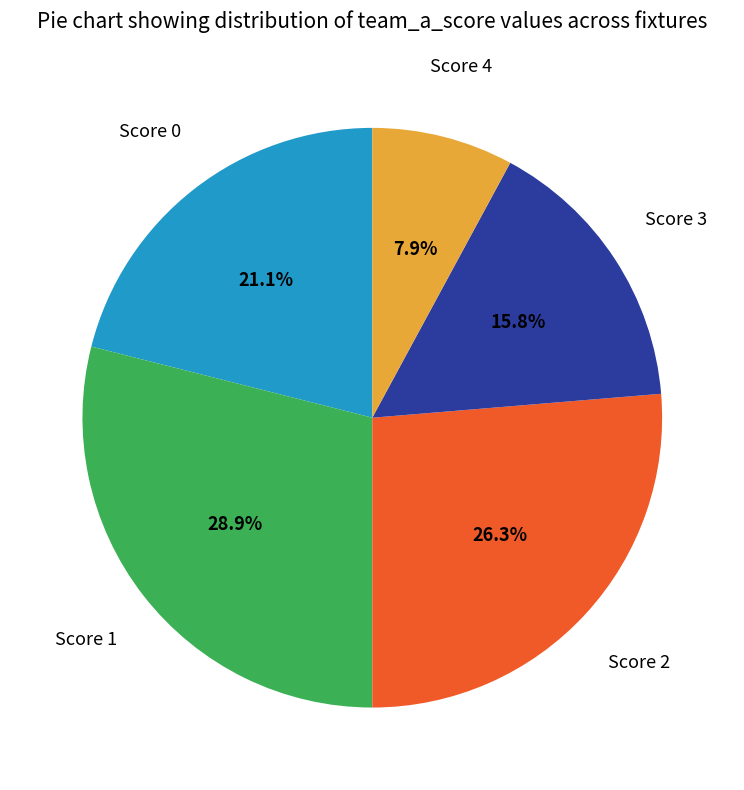

Does any single category account for the majority?

No